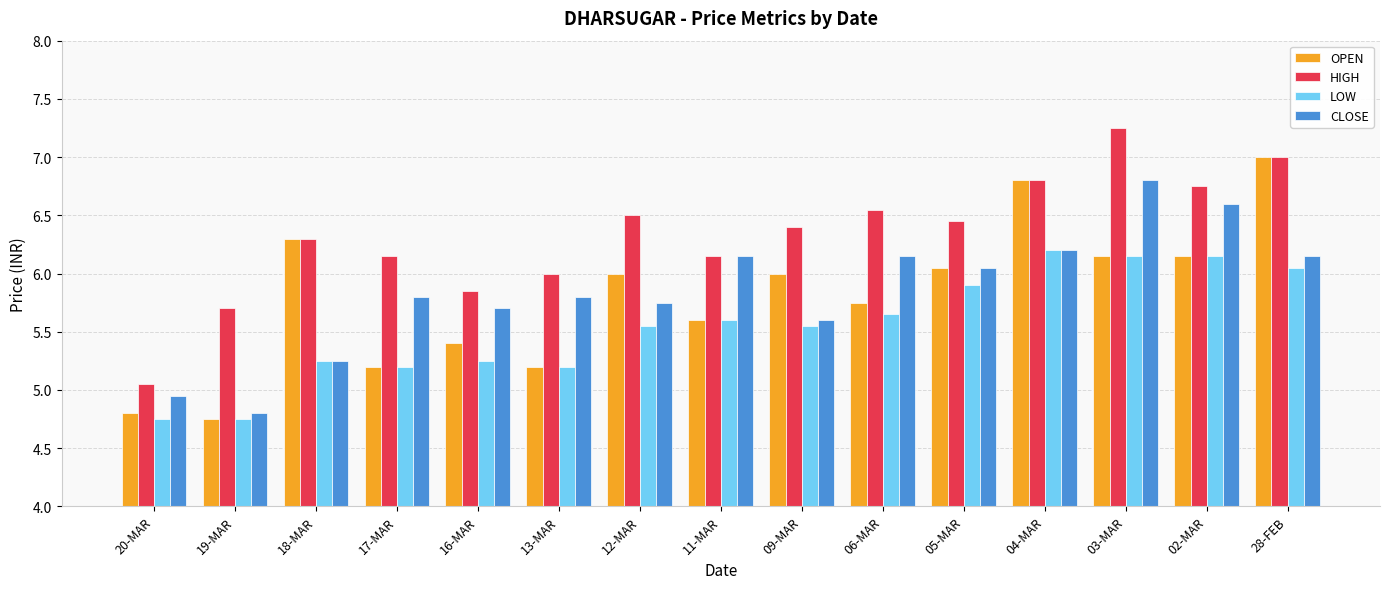

The value of CLOSE at 06-MAR is 6.2. True or false?

True